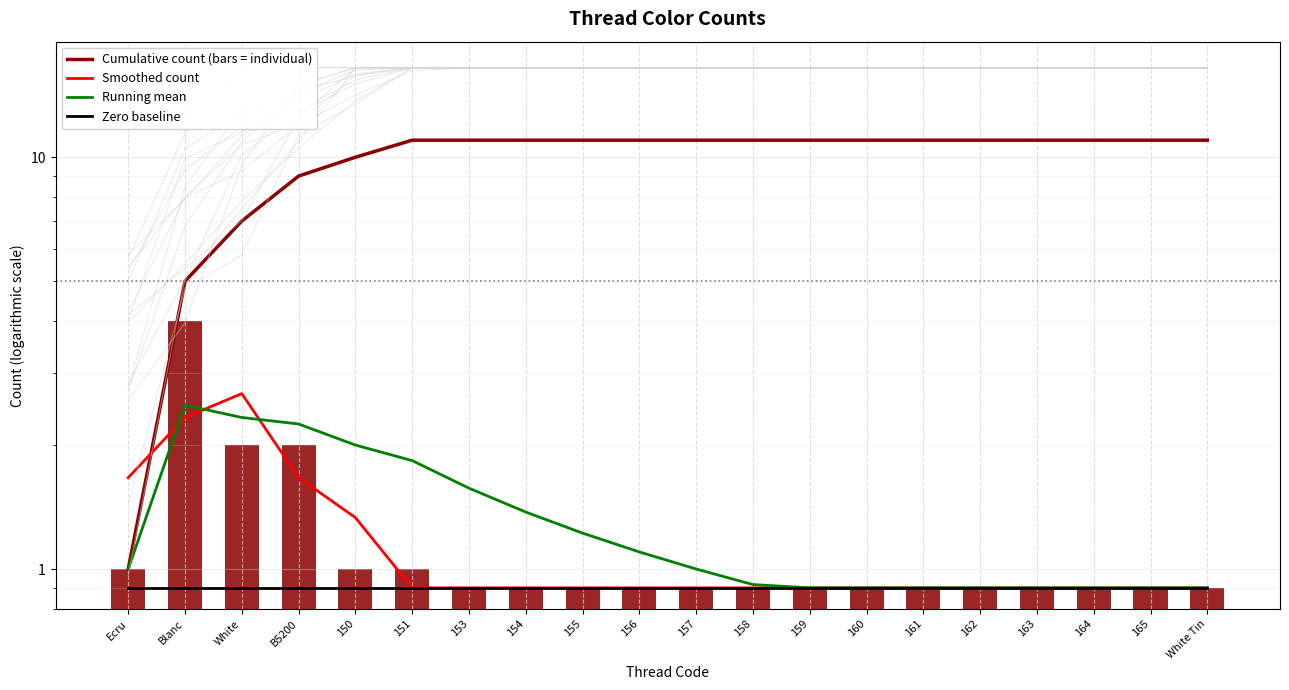

What is the highest value of the Running mean series?

2.5